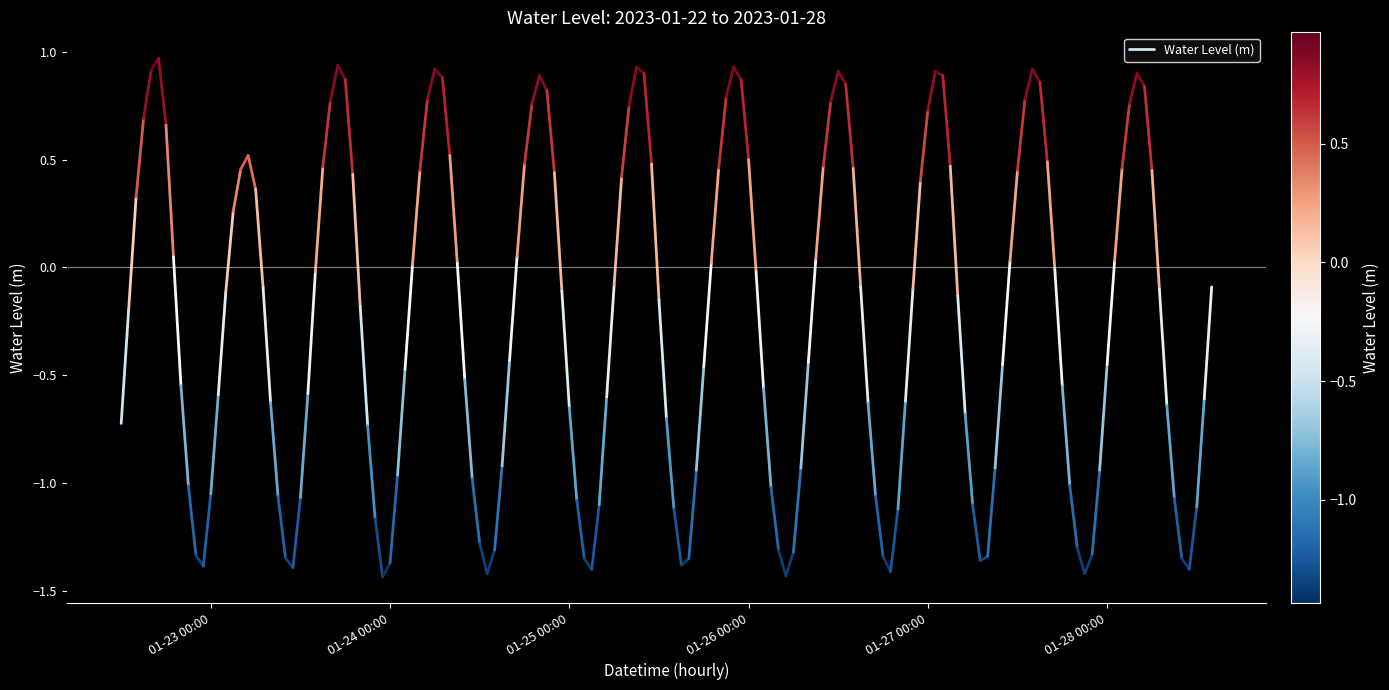

Is this an area chart (filled region under the line)?

No